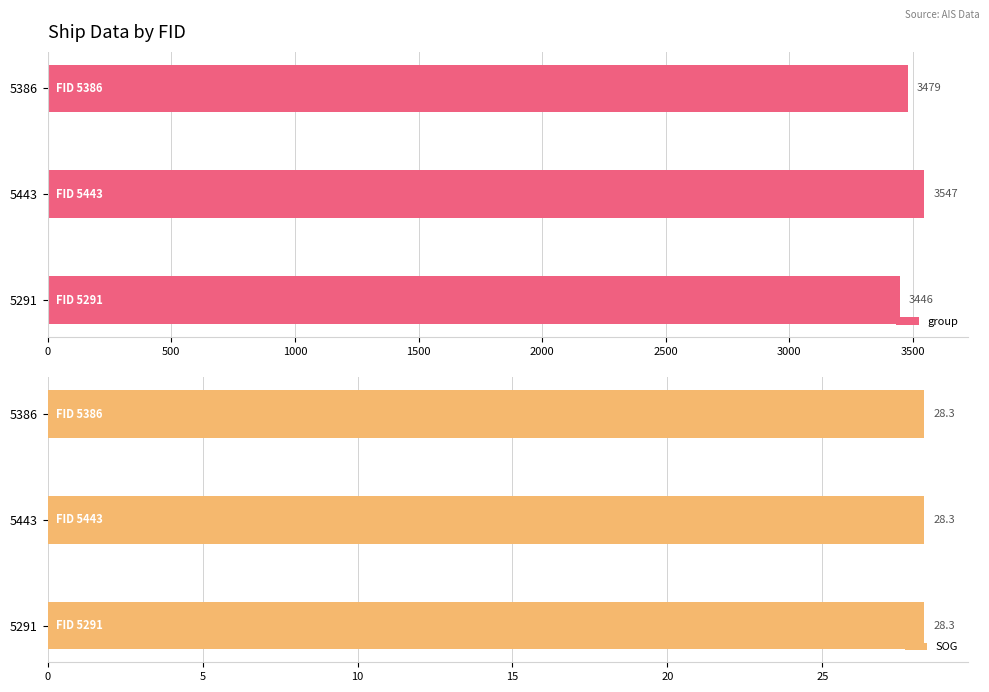

What are all the series names shown in the legend?

group, SOG